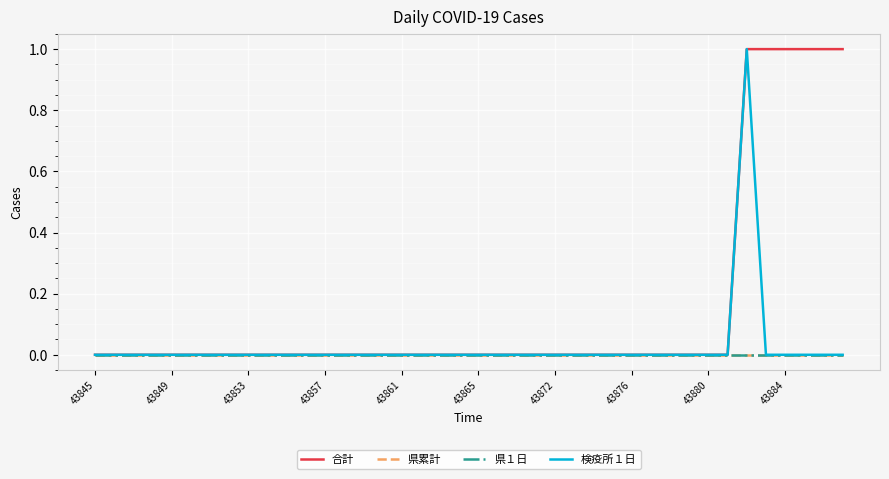

Does the chart have visible grid lines?

Yes